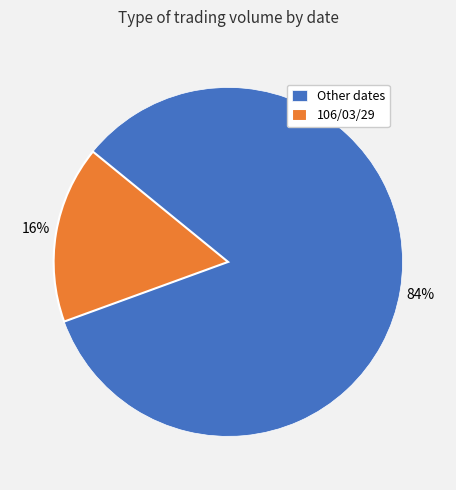

Is the sum of 106/03/29 and Other dates greater than half?

Yes